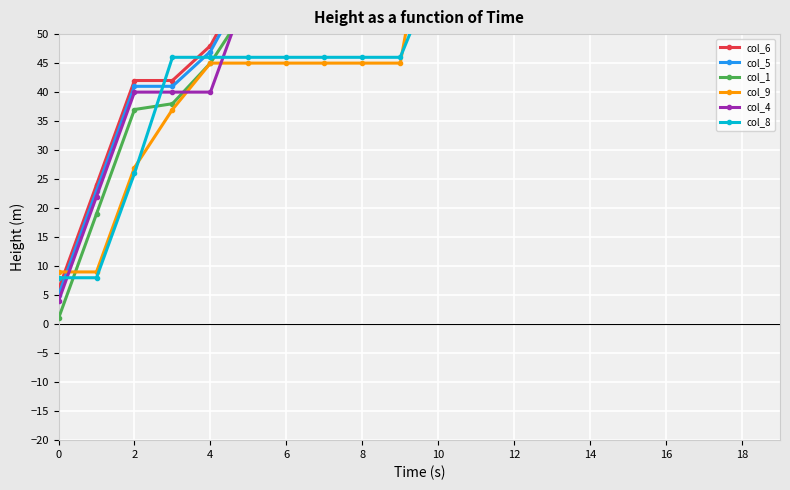

What is the difference between the highest and lowest values at 14?

27